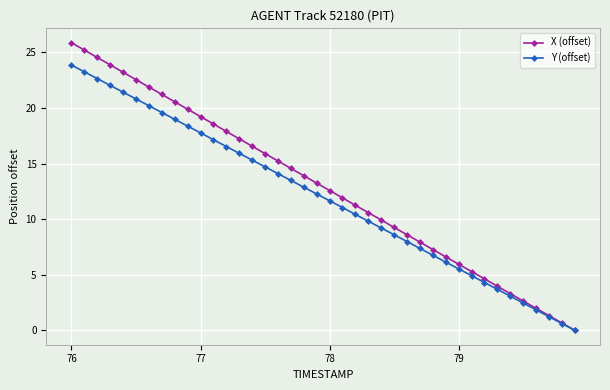

What is the greatest value displayed?

25.9